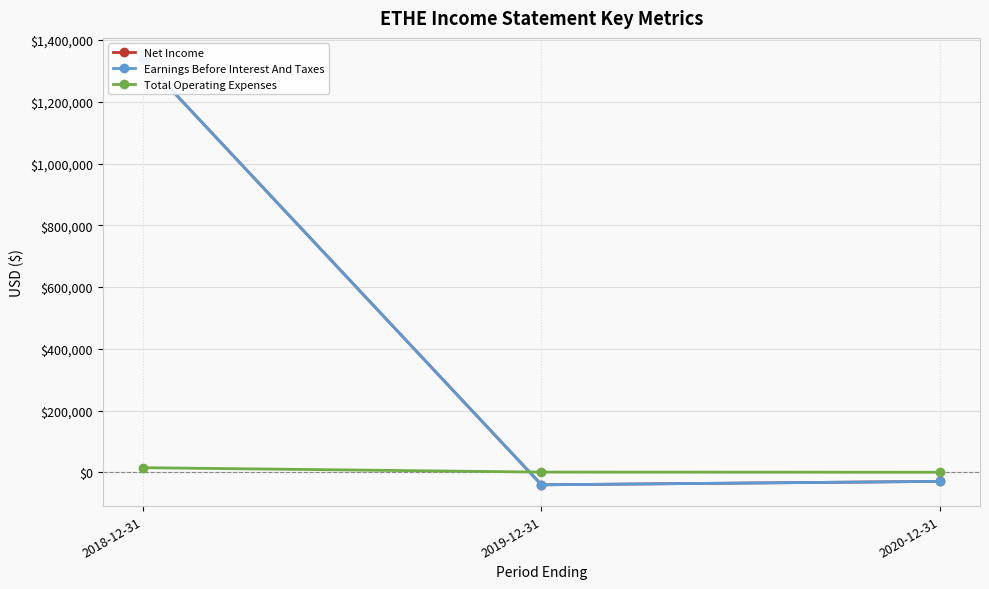

At which label does Net Income first exceed -29200?

2018-12-31